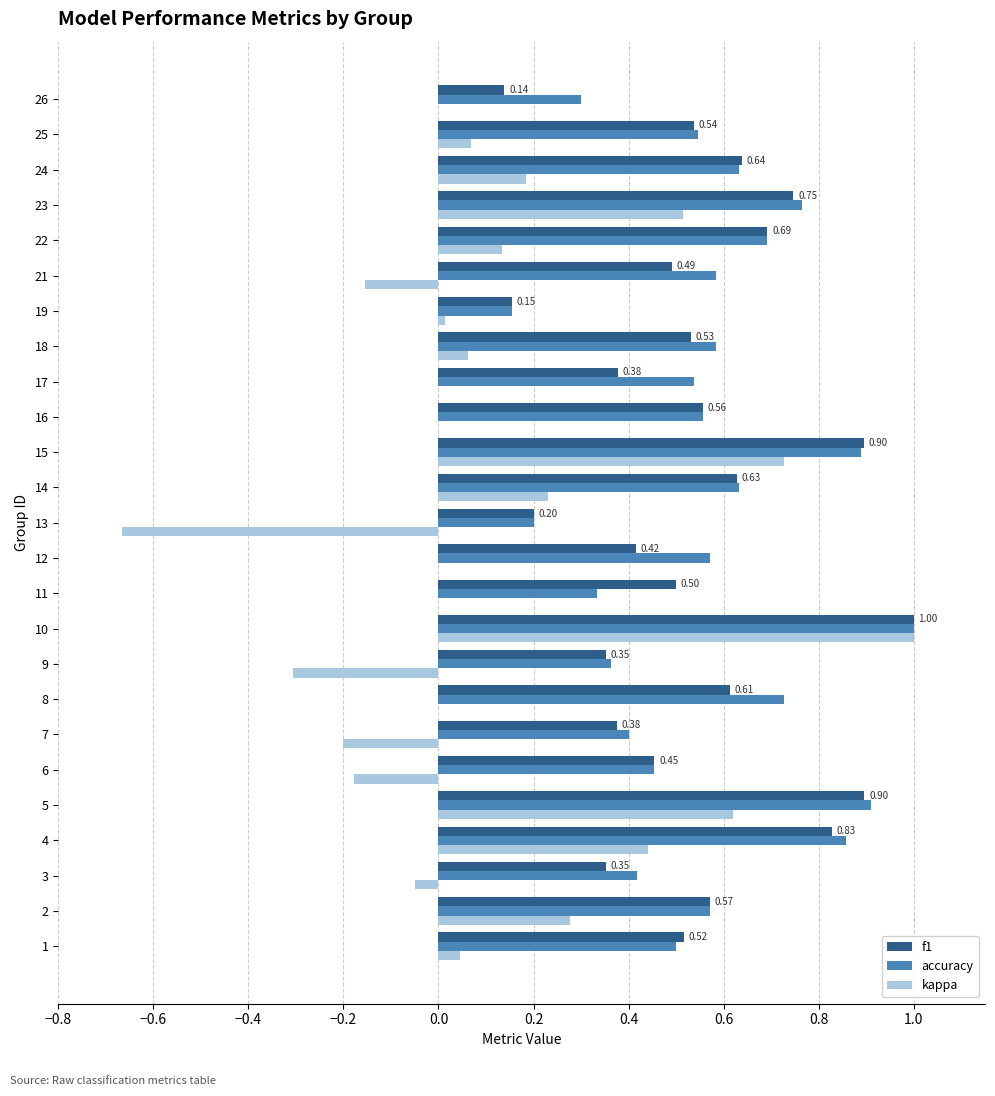

At which category is the sum across all series the highest?

10